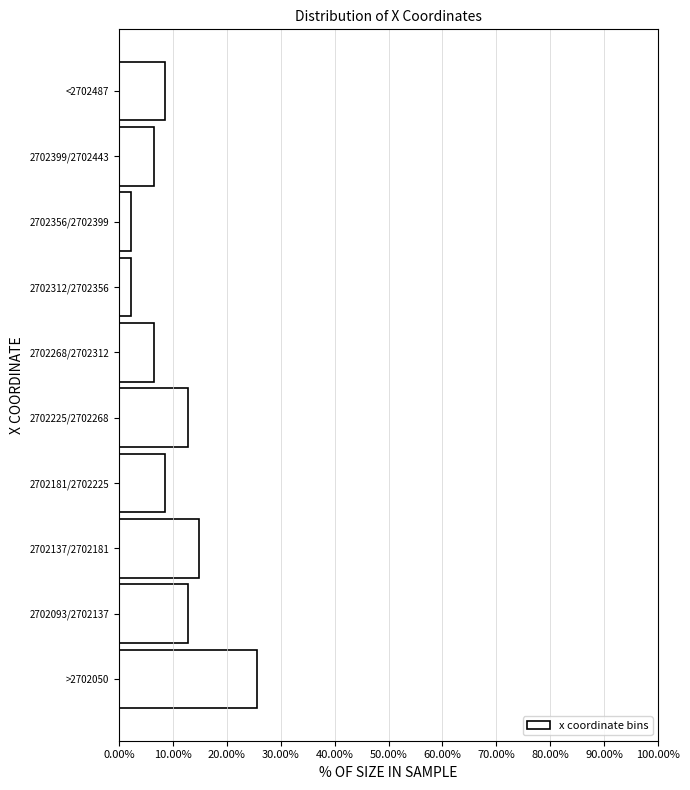

Reading top to bottom, what are all the values shown in this chart?

<2702487=8.5	2702399/2702443=6.4	2702356/2702399=2.1	2702312/2702356=2.1	2702268/2702312=6.4	2702225/2702268=12.8	2702181/2702225=8.5	2702137/2702181=14.9	2702093/2702137=12.8	>2702050=25.5